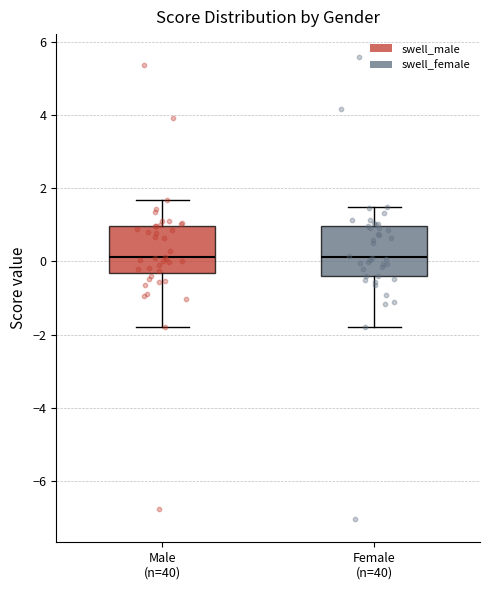

Reading left to right, transcribe this box plot: for each box, give where its median line is, the range the box spans, and where its two whiskers end, as read against the y-axis. The values are not printed on the chart, so give them approximately, as read against the axis.

Male (n=40): median 0.2, box -0.4 to 1.0, whiskers -1.8 to 1.6
Female (n=40): median 0.2, box -0.4 to 1.0, whiskers -1.8 to 1.4